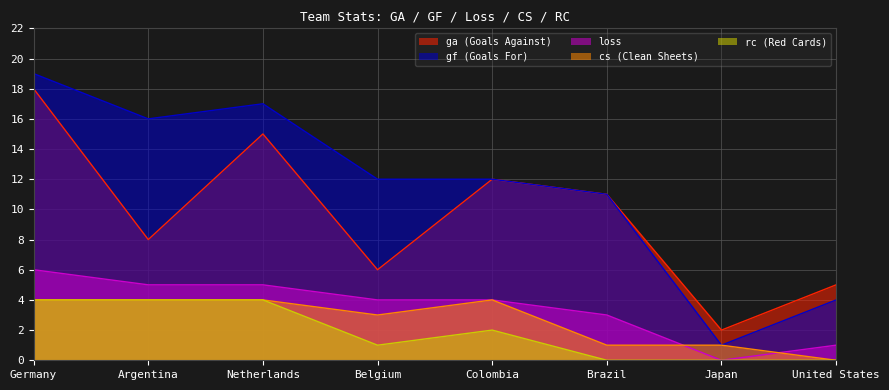

What is the label of the 4th point from the left?

Belgium